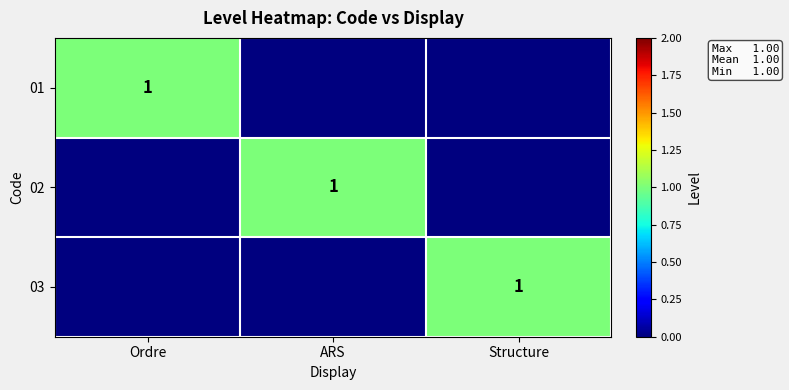

Is the value of 01 at Ordre greater than the value of 03 at Ordre?

Yes